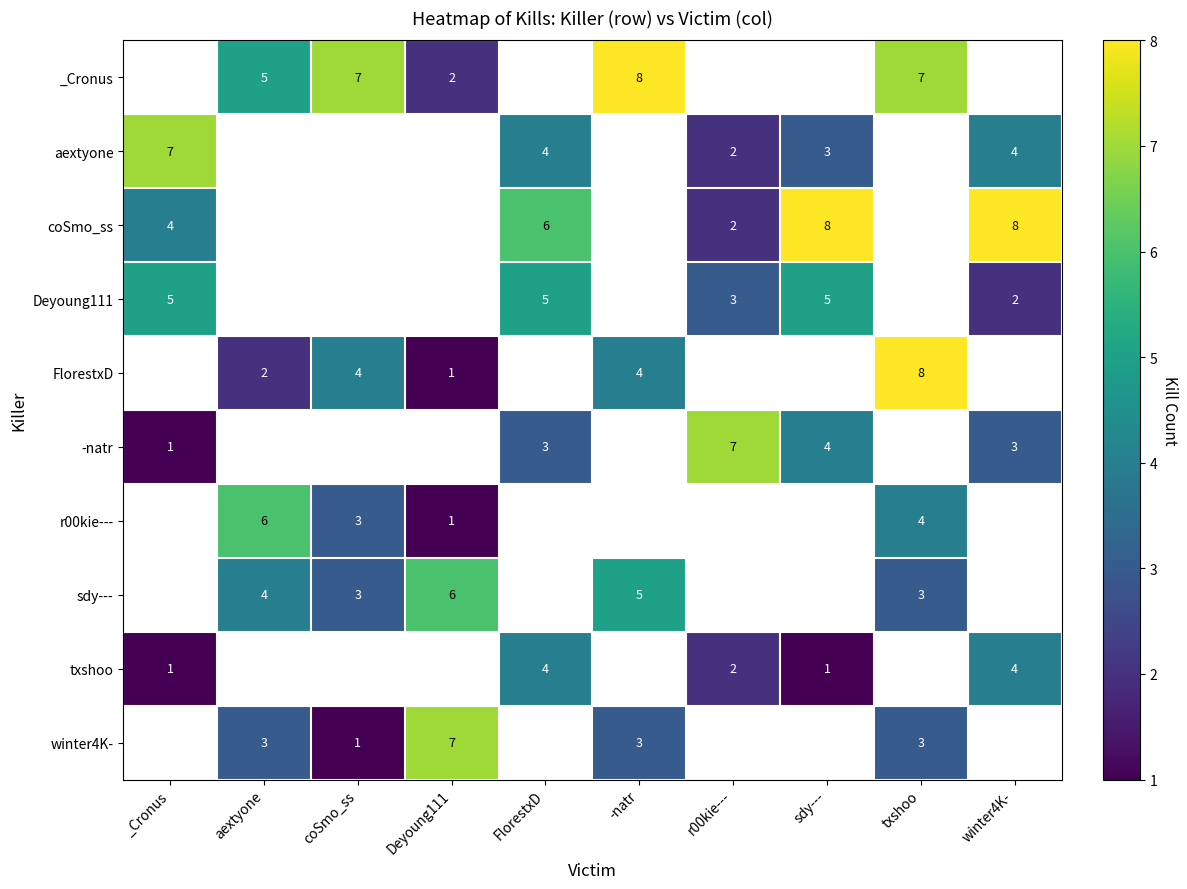

At which category is the sum across all series the highest?

txshoo